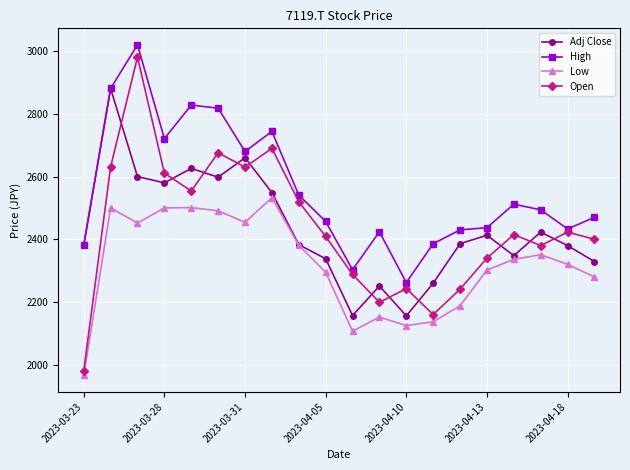

True or false: High and Low cross at least once.

False